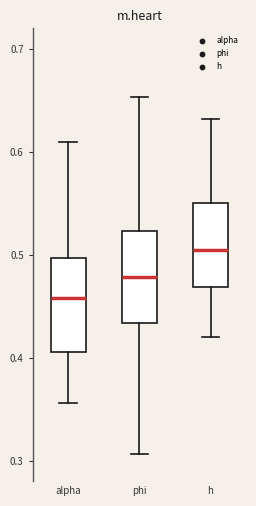

Reading left to right, read every box against the y-axis: the position of its median line, the range the box covers, and the ends of its whiskers. The values are not printed on the chart, so give them approximately, as read against the axis.

alpha: median 0.46, box 0.41 to 0.50, whiskers 0.36 to 0.61
phi: median 0.48, box 0.43 to 0.52, whiskers 0.31 to 0.65
h: median 0.50, box 0.47 to 0.55, whiskers 0.42 to 0.63